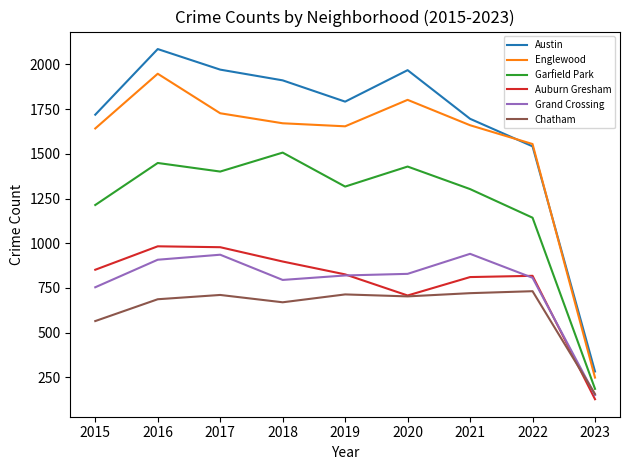

At how many categories does at least one series exceed 878?

8